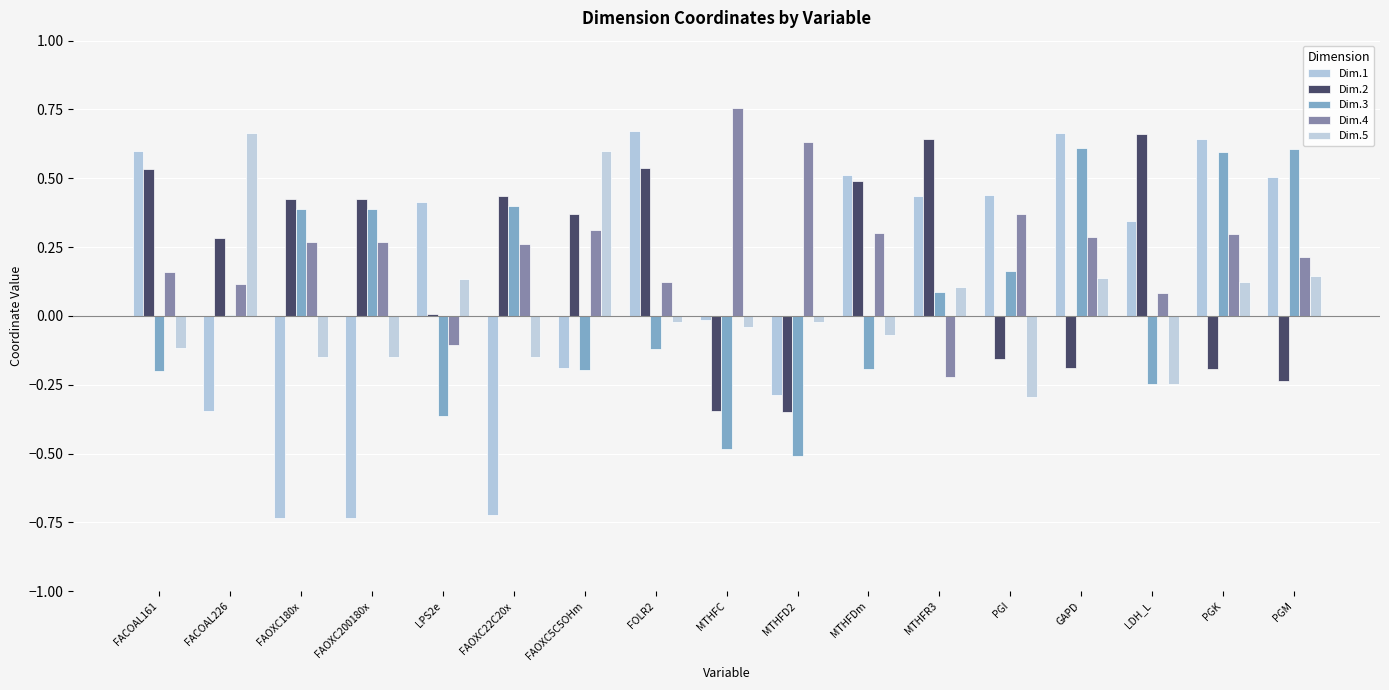

Is it true that Dim.3 equals 0.6 at FAOXC200180x?

False